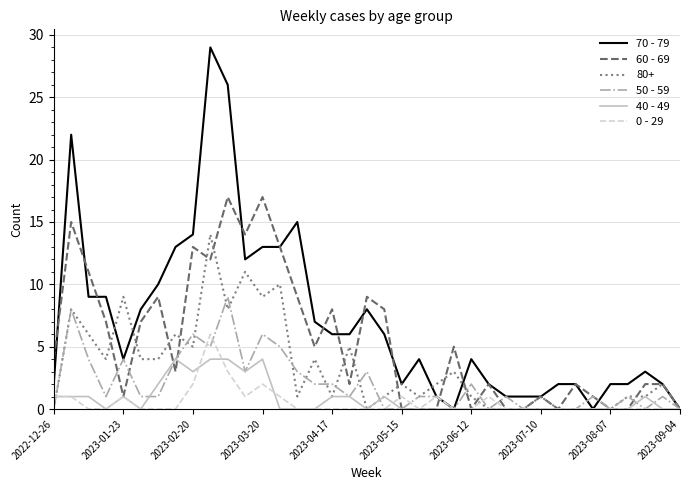

How many lines are shown in the chart?

6